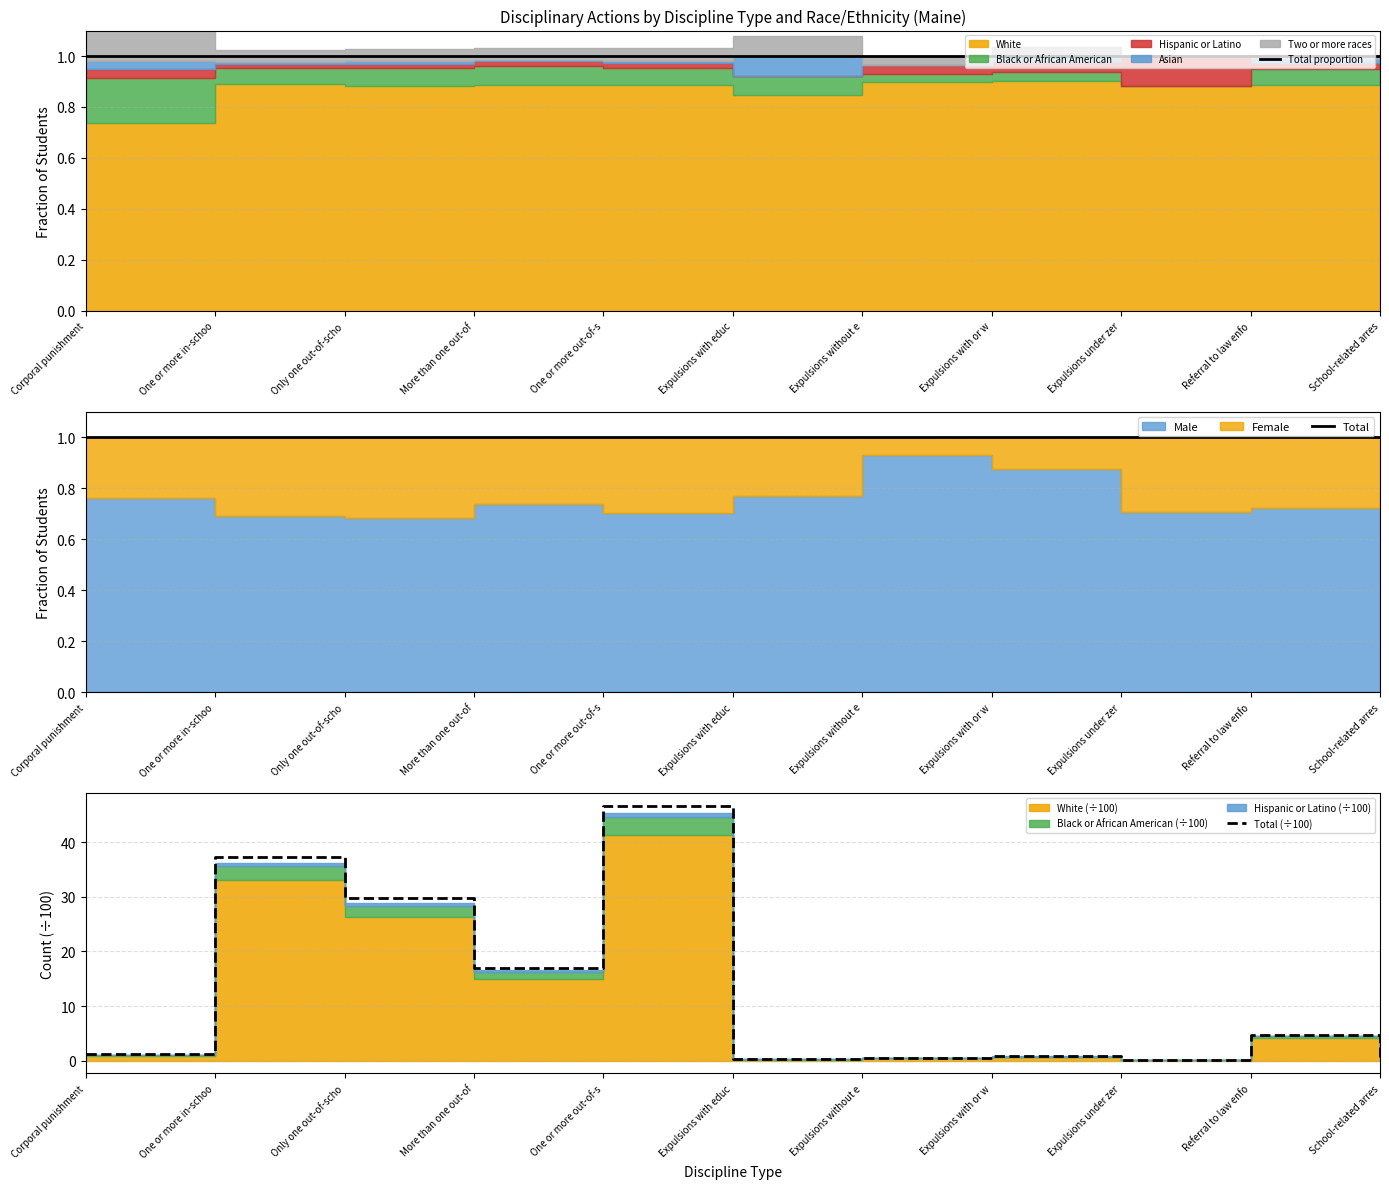

What is the difference between the highest and lowest values at One or more in-schoo?

36.3